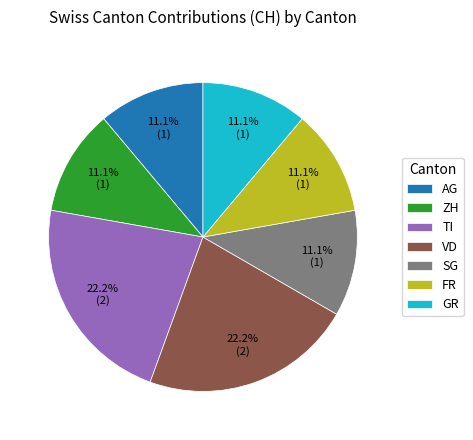

Does any single category account for the majority?

No